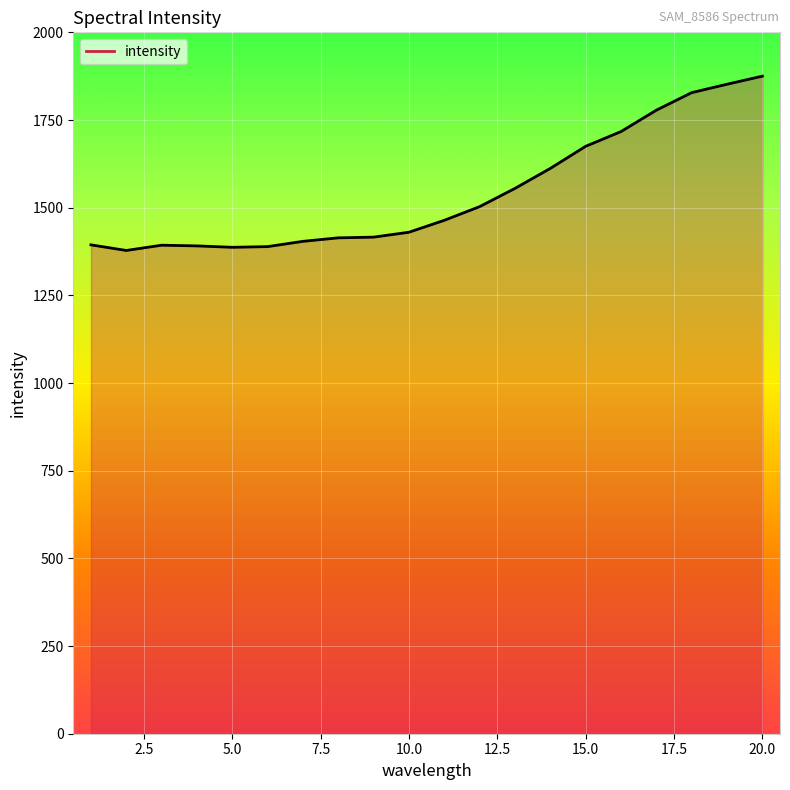

What is the maximum value shown in the chart?

1875